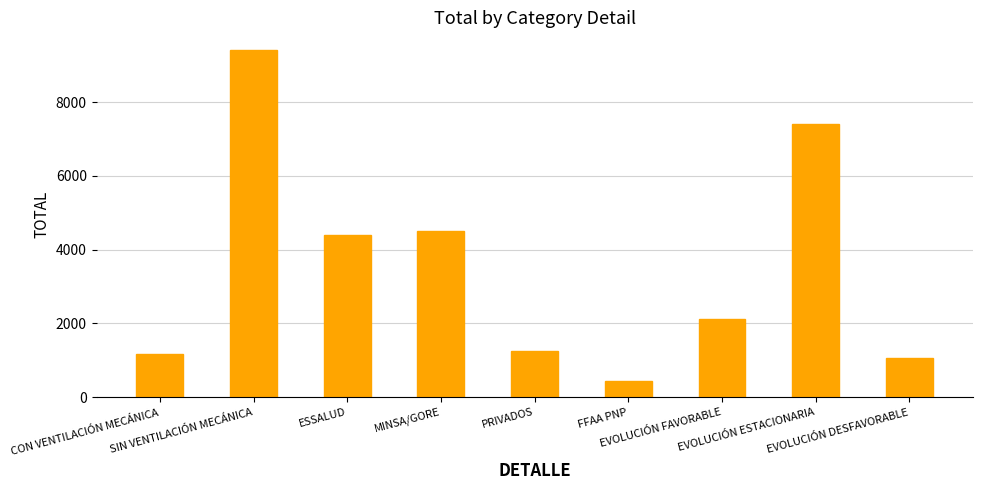

What is the ratio of the value at EVOLUCIÓN FAVORABLE to the value at MINSA/GORE?

0.5